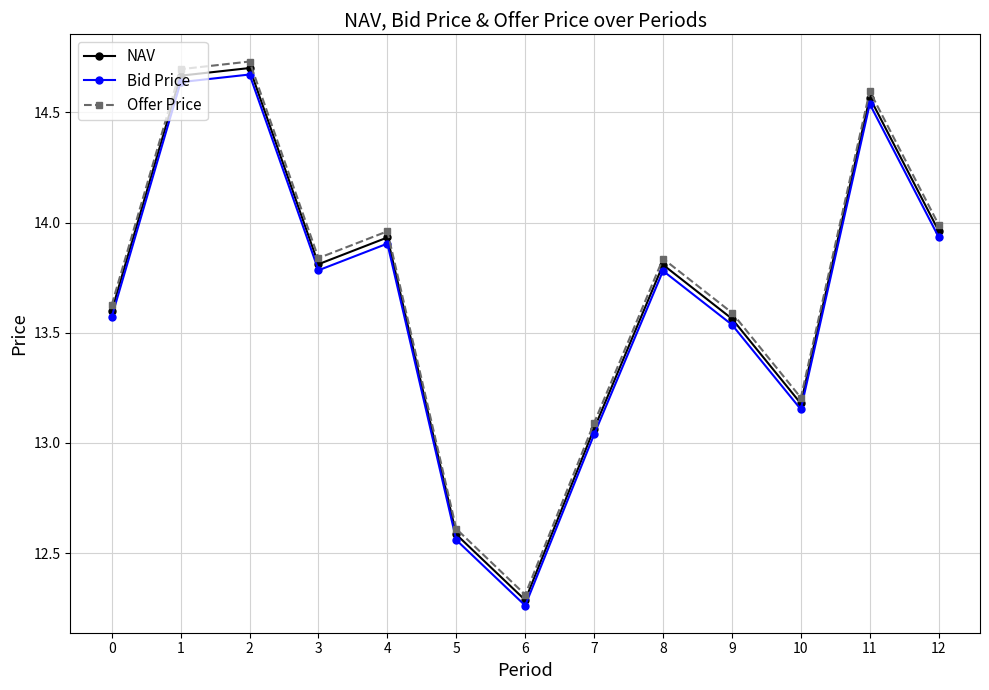

Which category has the lowest value across all series?

6